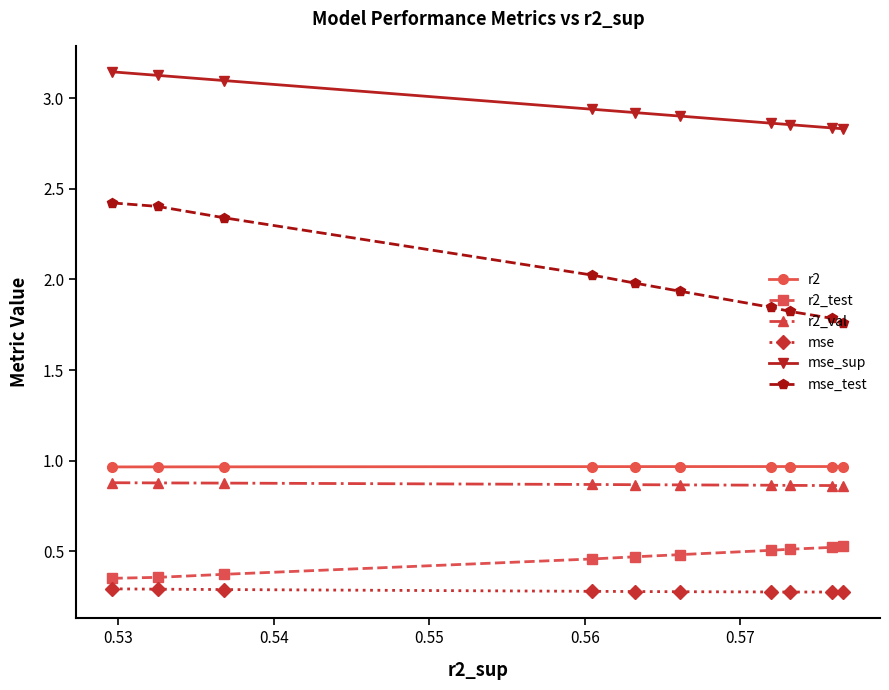

What is the smallest value displayed?

0.3